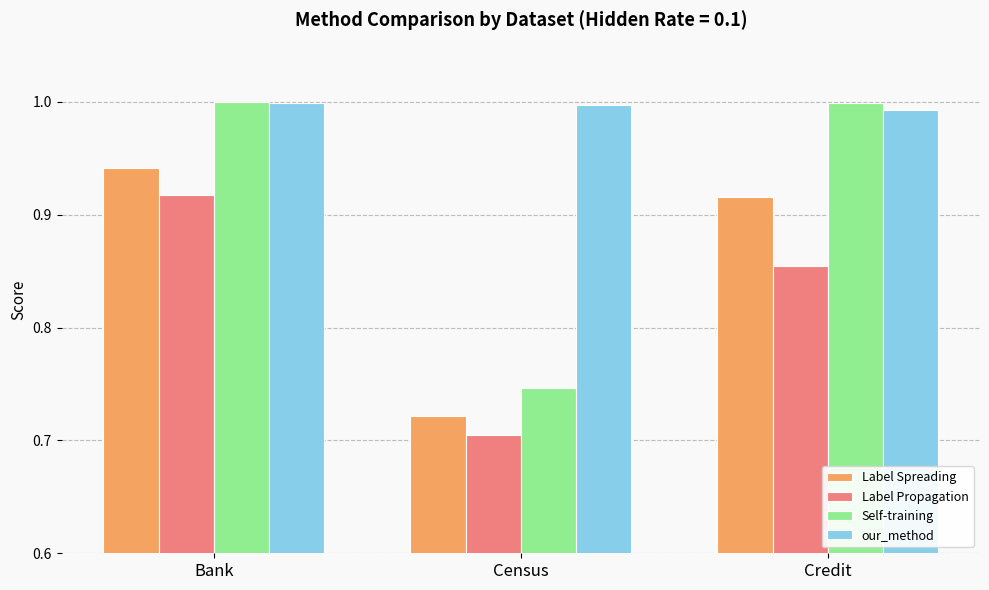

What is the label of the 3rd bar from the right?

Bank